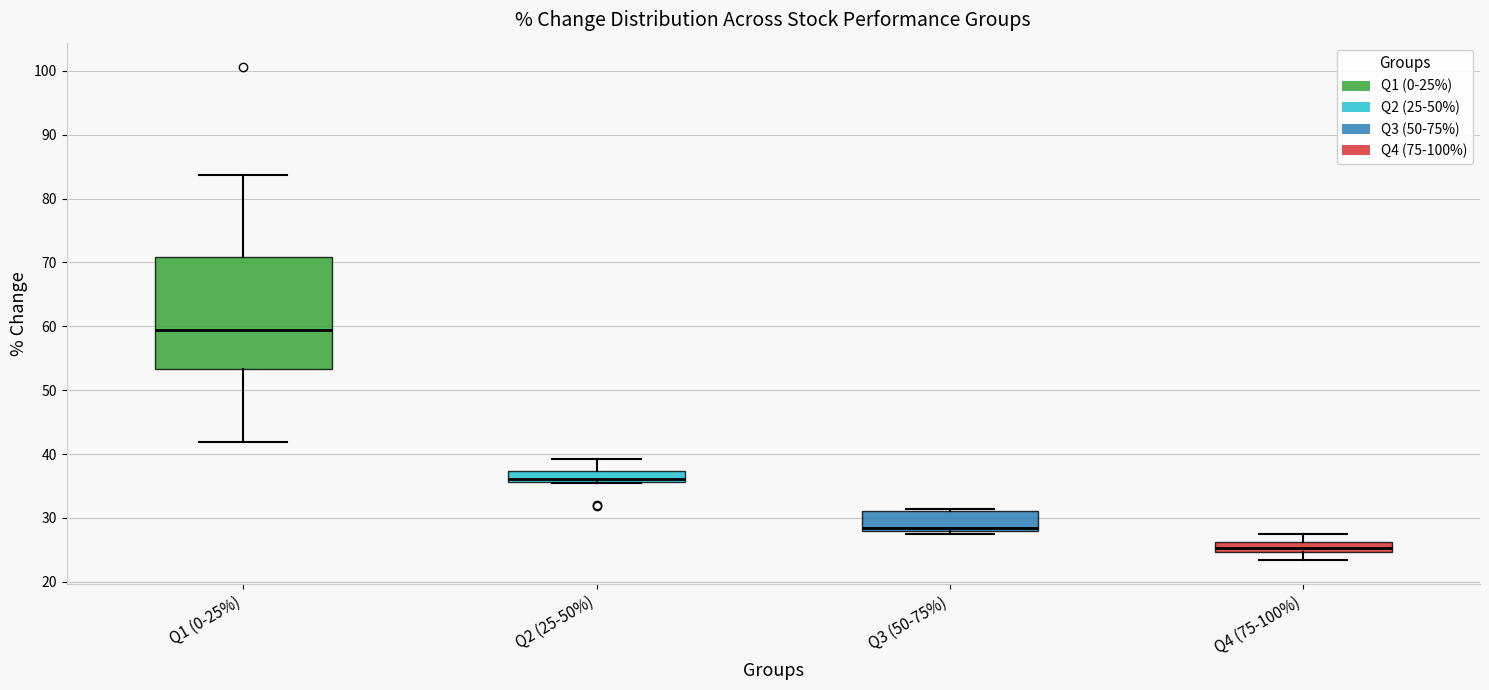

Comparing the boxes themselves (not the whiskers), which one is the tallest?

Q1 (0-25%)